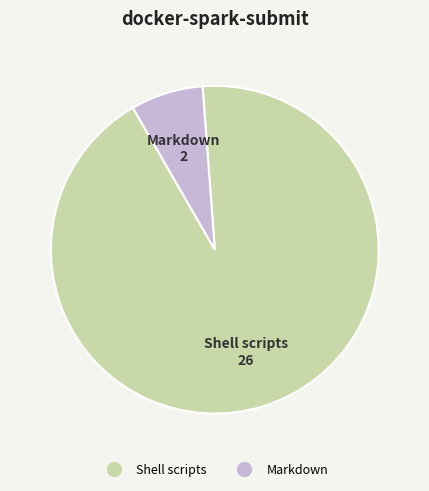

Do Markdown and Shell scripts together represent more than half of the pie?

Yes